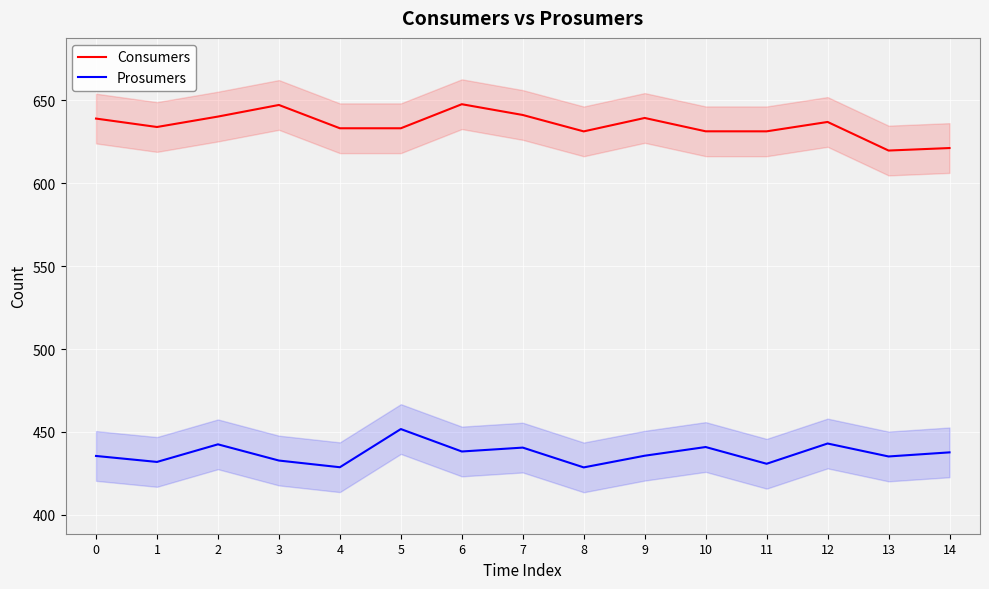

Reading left to right, what are all the values shown in this chart?

Consumers: 639.0	633.9	640.2	647.2	633.1	633.1	647.6	641.1	631.2	639.3	631.3	631.3	636.9	619.7	621.2
Prosumers: 435.5	431.9	442.5	432.7	428.7	451.7	438.2	440.5	428.6	435.6	440.9	430.8	443.0	435.2	437.7